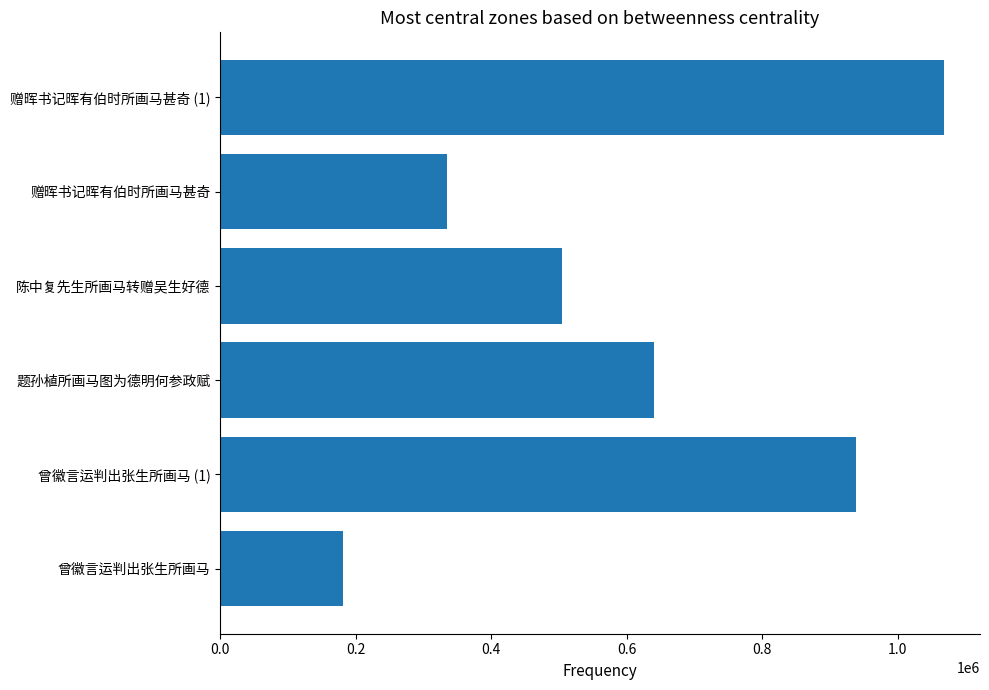

What is the change in value from 曾徽言运判出张生所画马 to 赠晖书记晖有伯时所画马甚奇?

+153602